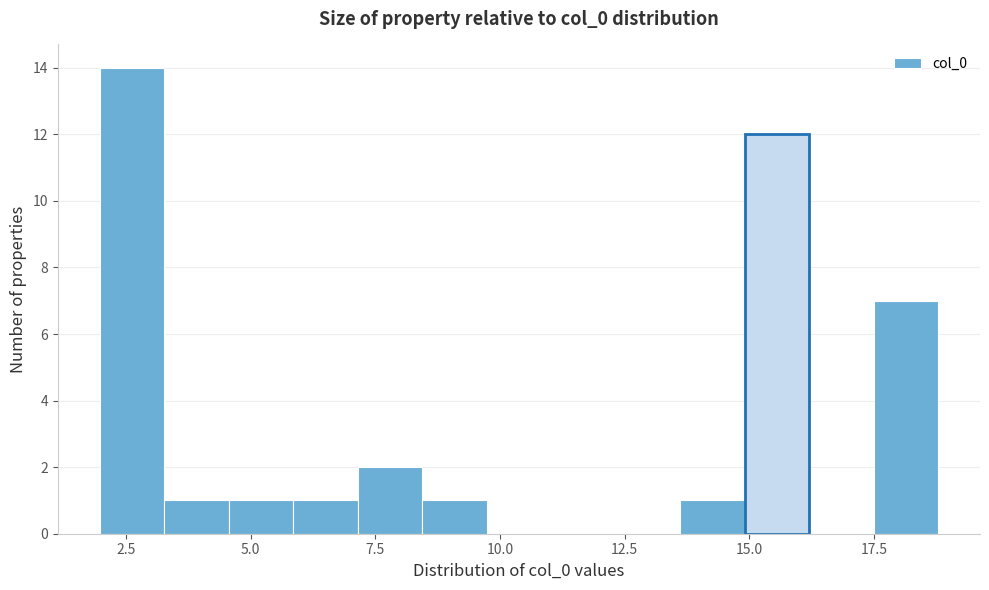

Read against the x-axis, roughly where is the centre of the tallest bar?

2.5